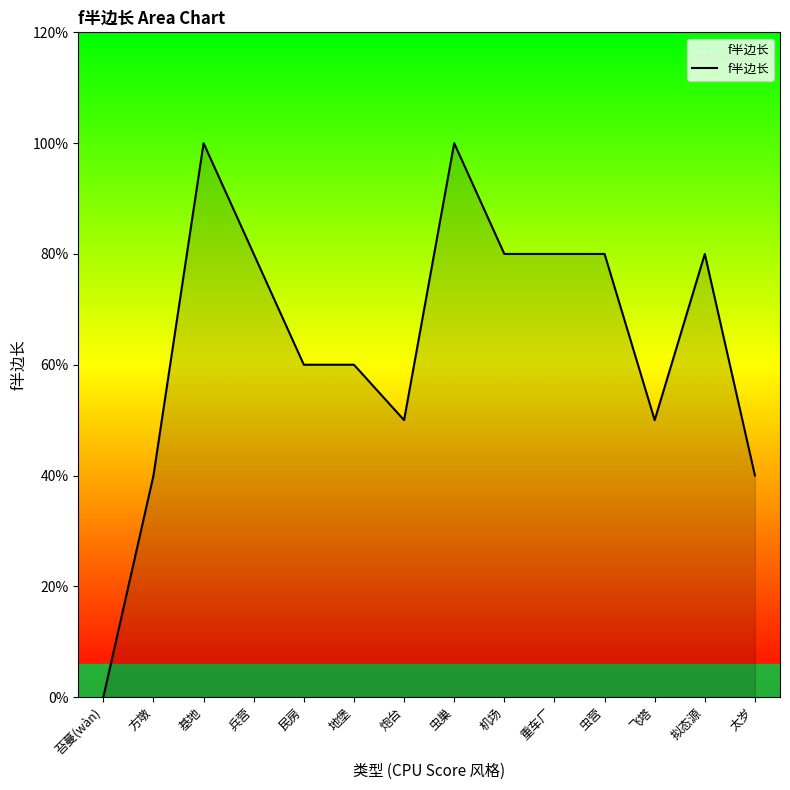

Does the chart display data point markers on the line(s)?

No